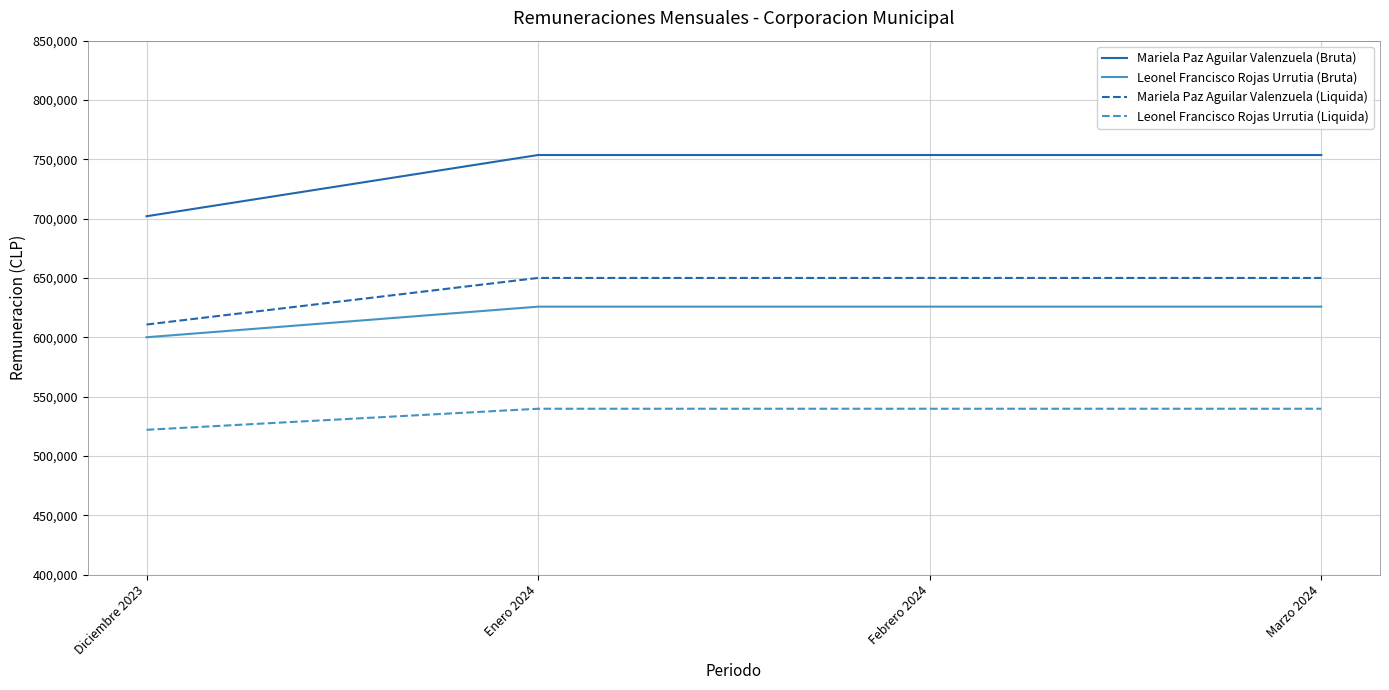

Read the Mariela Paz Aguilar Valenzuela (Liquida) value at Diciembre 2023, to the nearest 50.

610750